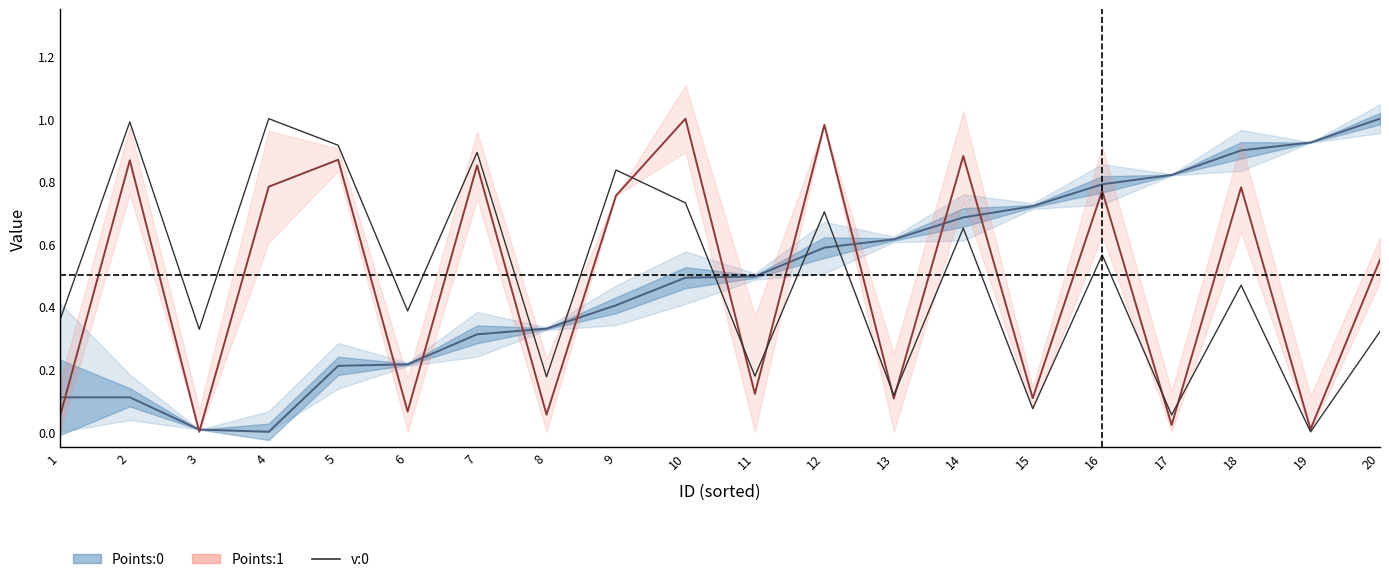

At which category does the chart reach its minimum across all series?

19